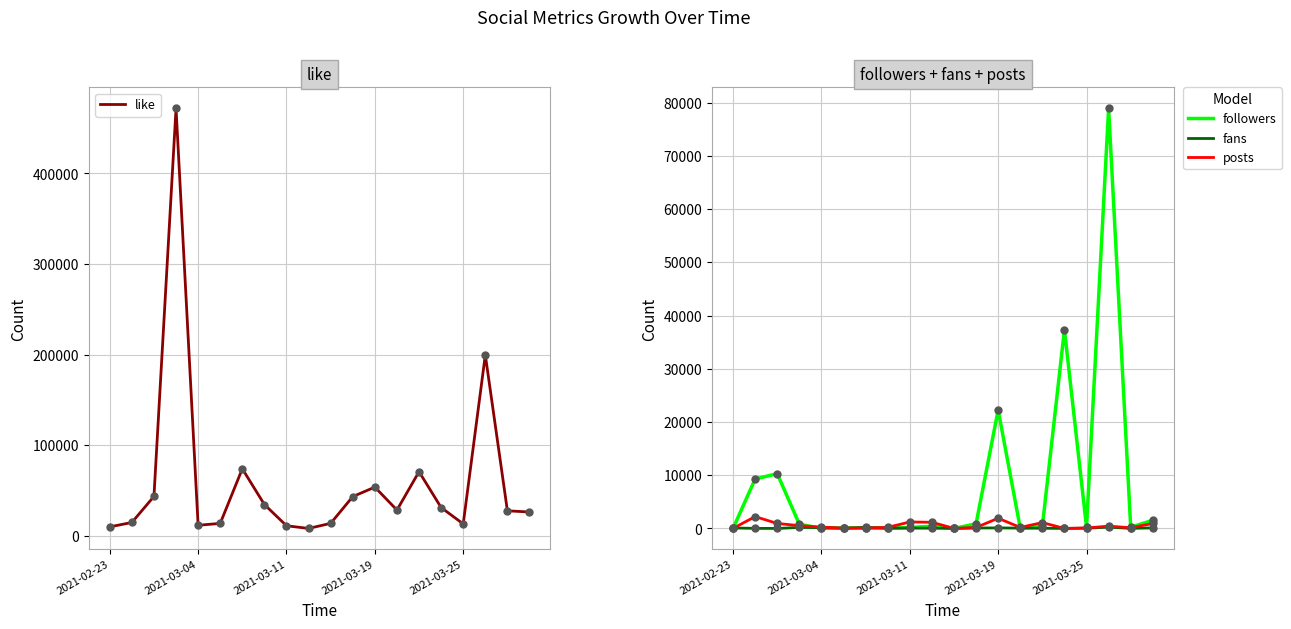

What is the highest value of the like series?

471769